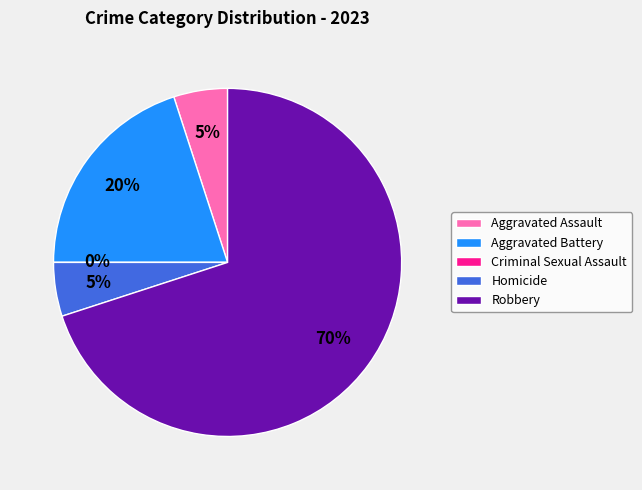

To the nearest percent, what is the difference between the Robbery and Homicide slice percentages?

65%